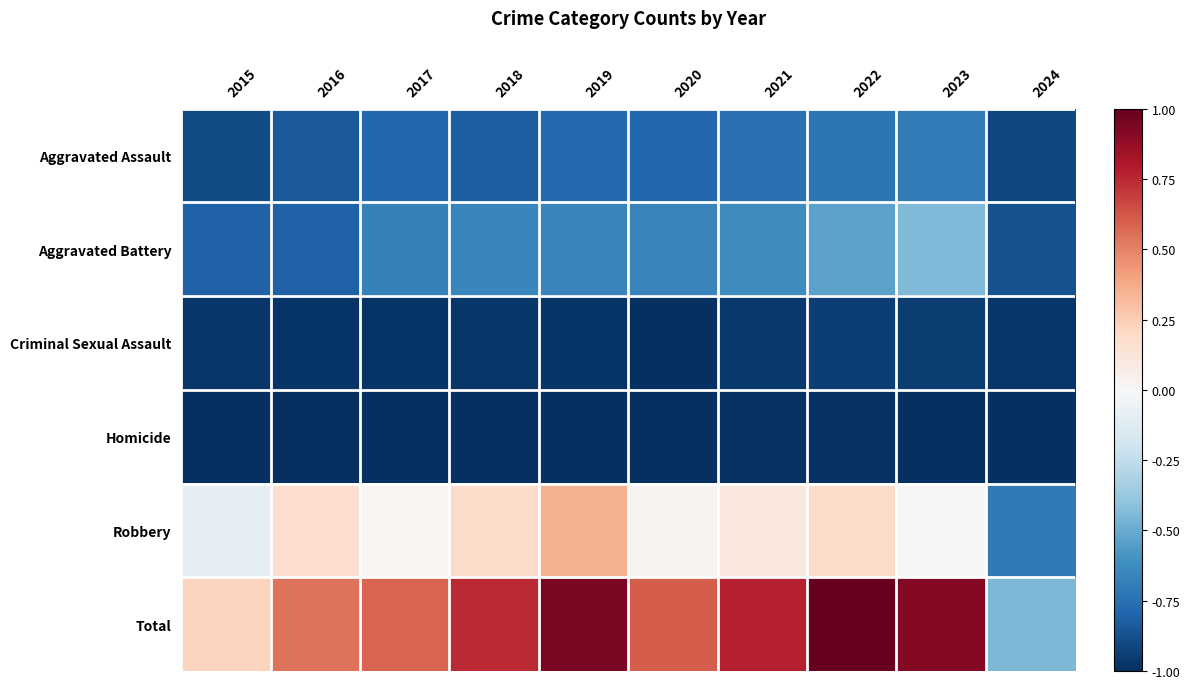

At how many categories does at least one series exceed 0?

9